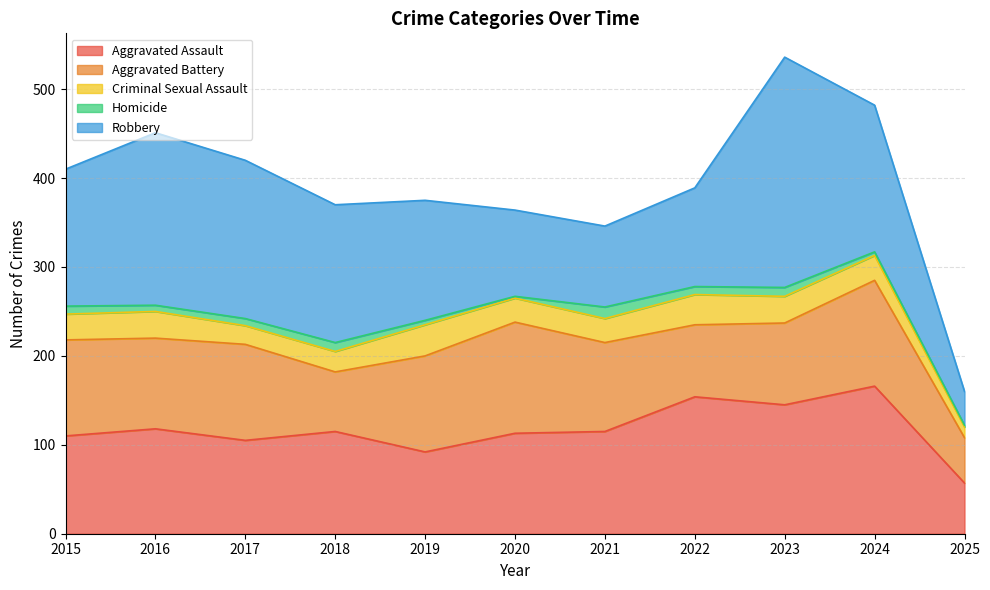

How many data points in Aggravated Assault are less than 115?

5